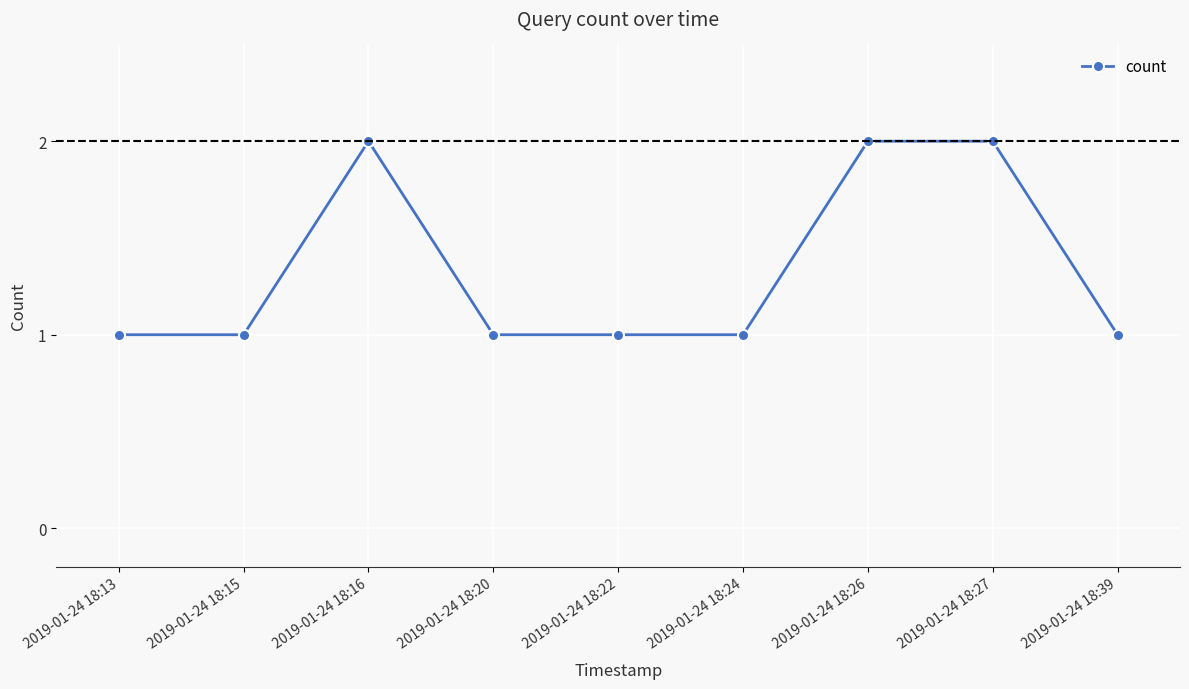

True or false: there are more than 0 points higher than both neighbors.

True